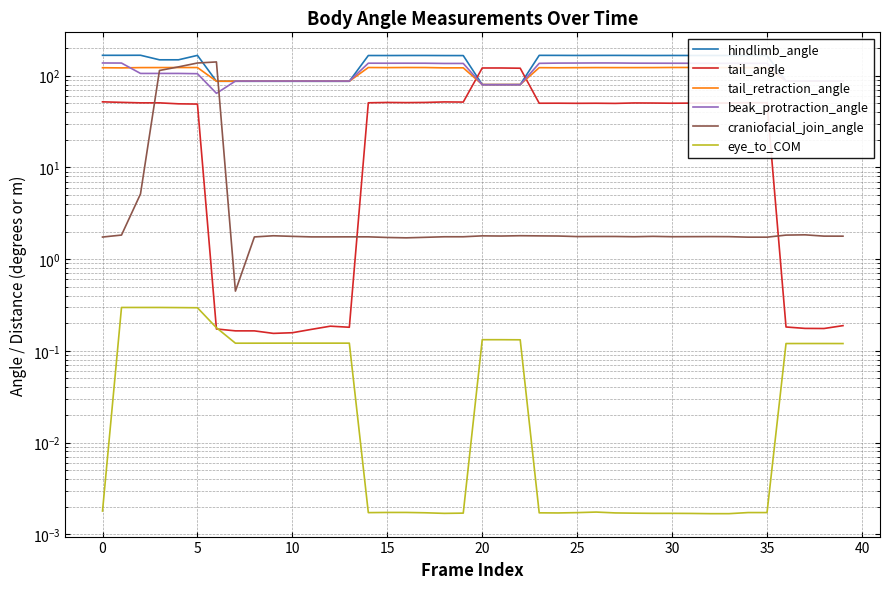

In eye_to_COM, how many points are lower than both neighbors (excluding endpoints)?

6